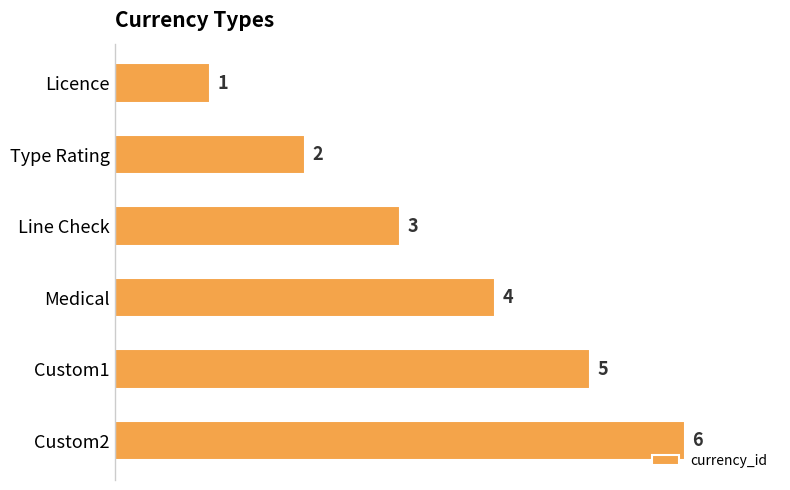

Which label corresponds to the largest value in the chart?

Custom2